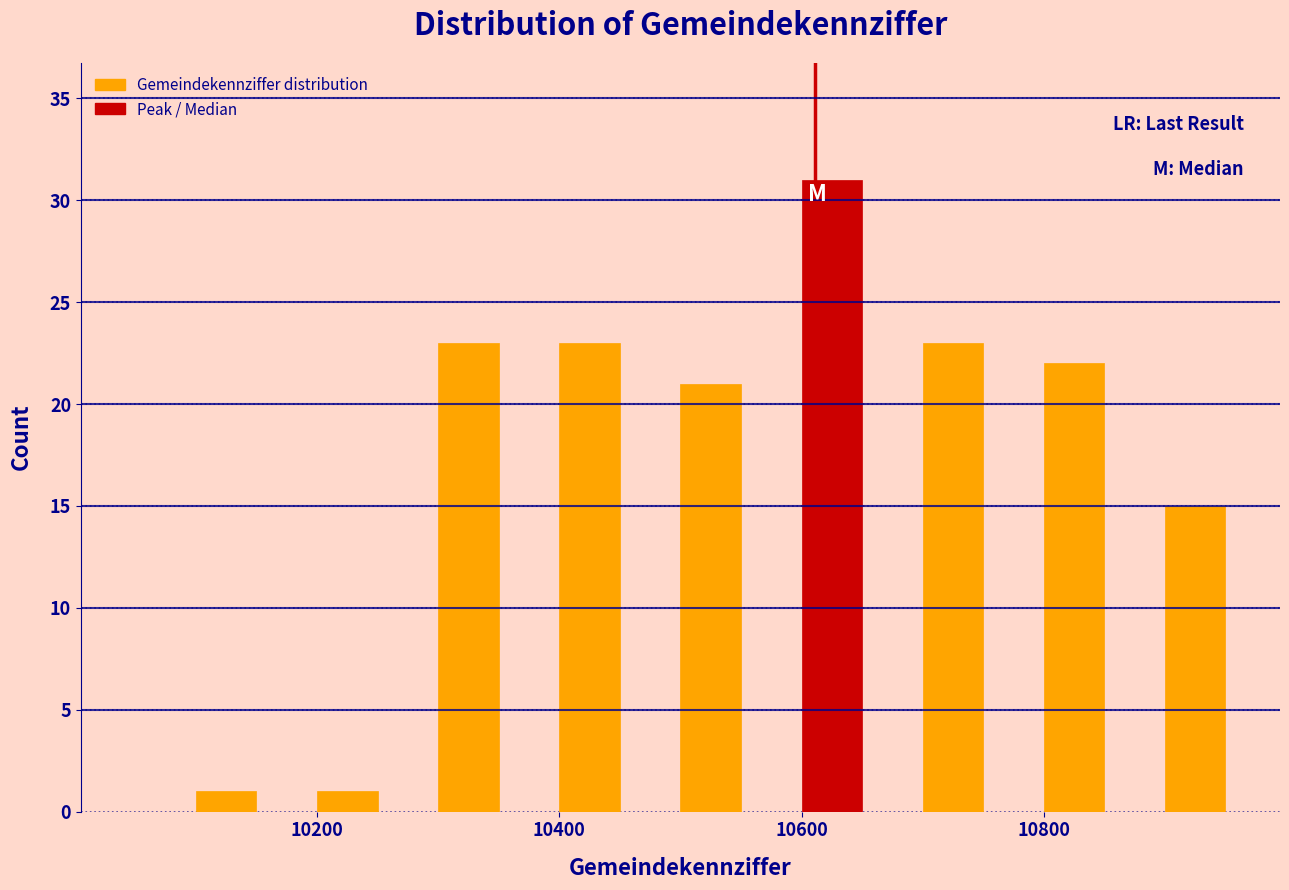

Read against the x-axis, roughly where is the centre of the tallest bar?

10620